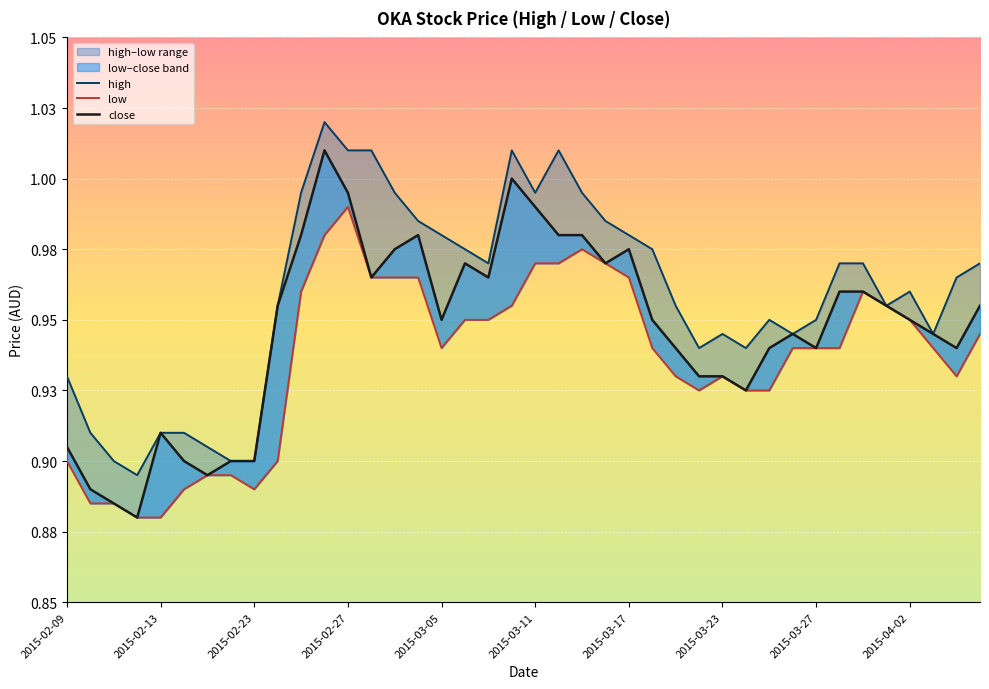

What is the sum of the high values at 2015-03-23 and 2015-04-02?

1.9